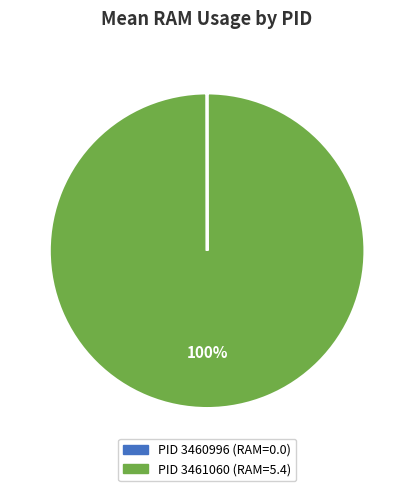

Is there a majority slice in this chart?

Yes